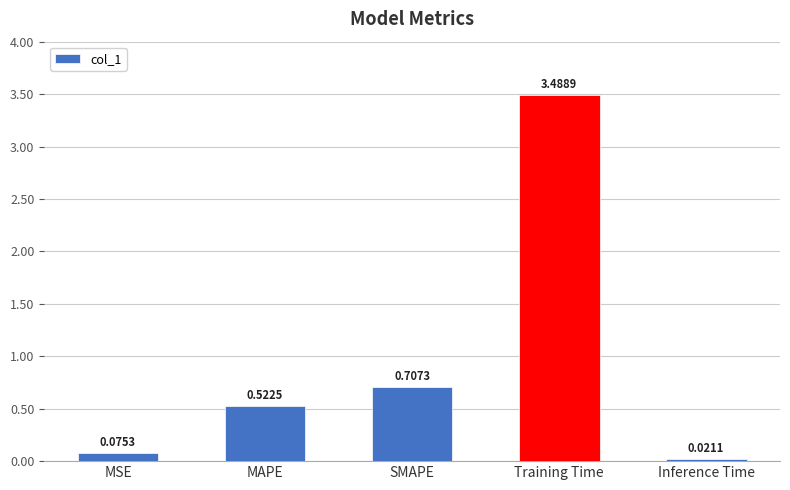

At which label is the value closest to 1?

SMAPE